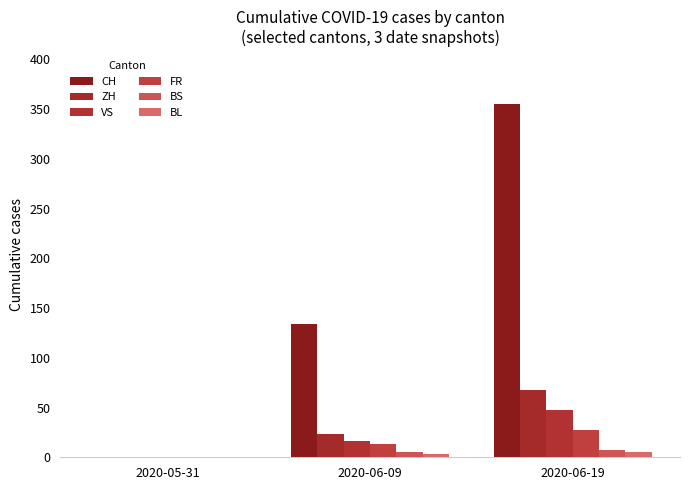

How many data points does each series have?

3